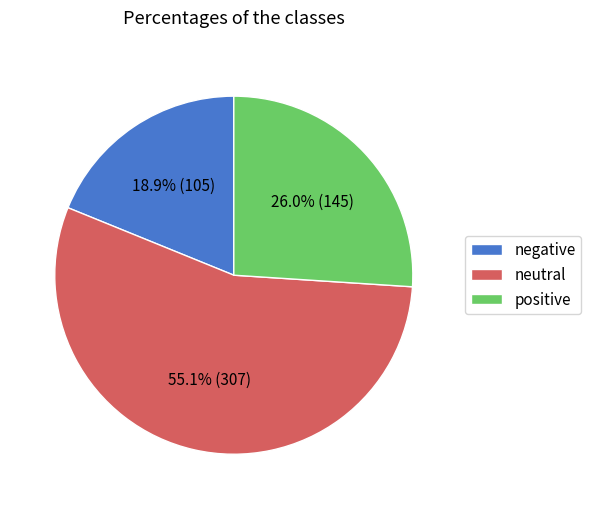

Combined, what portion of the pie is positive and neutral?

81.1%